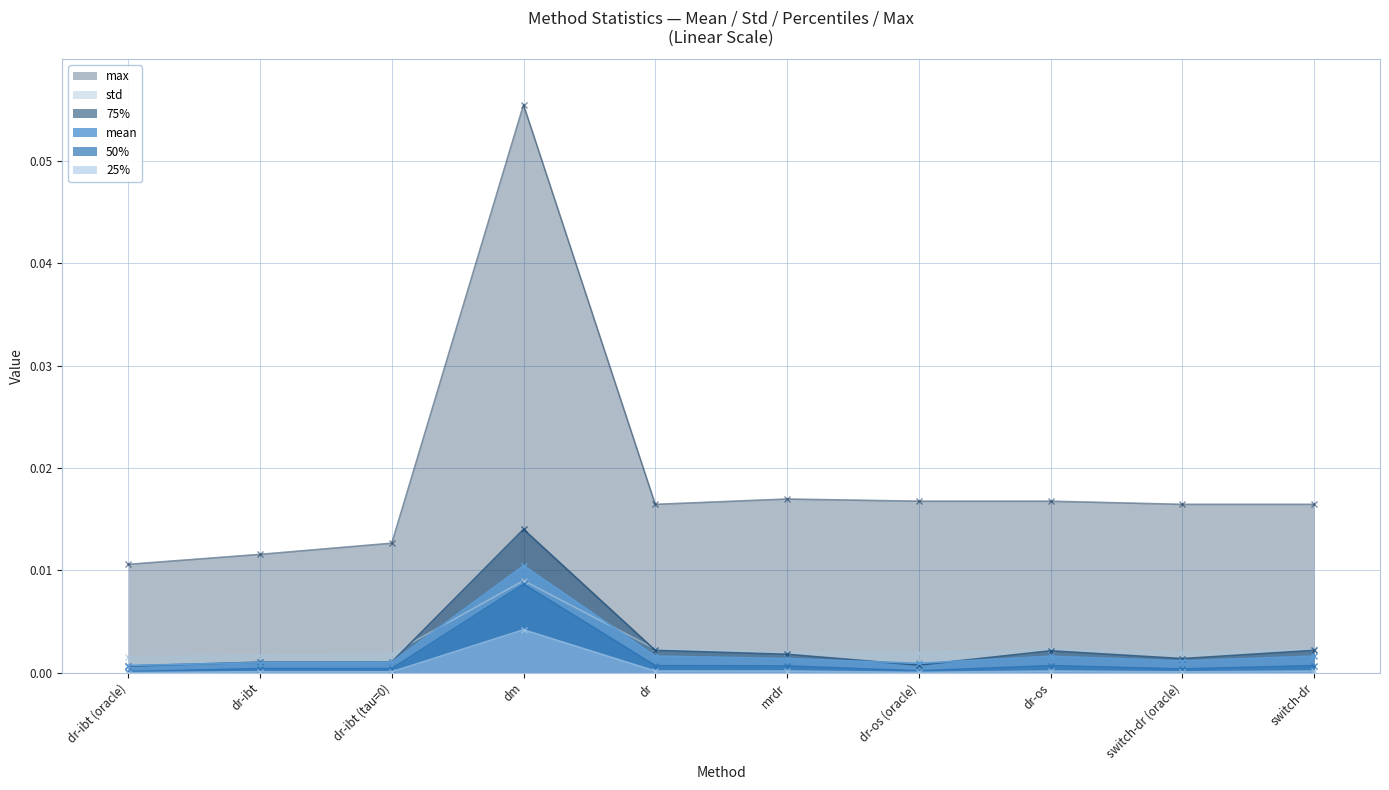

True or false: max and 25% intersect in this chart.

False